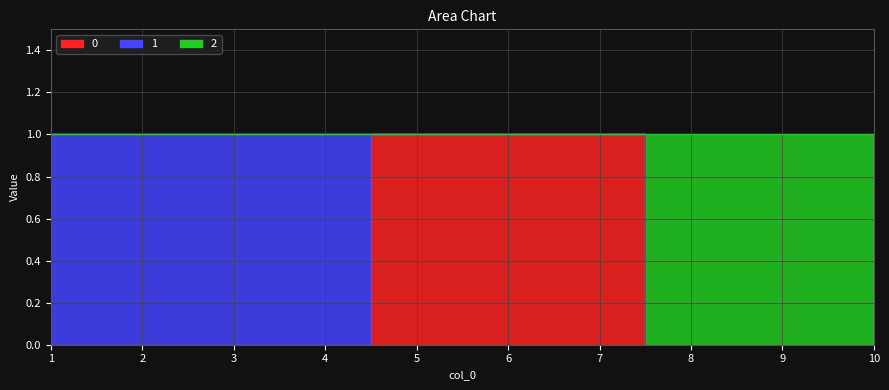

Which category has the lowest value across all series?

1